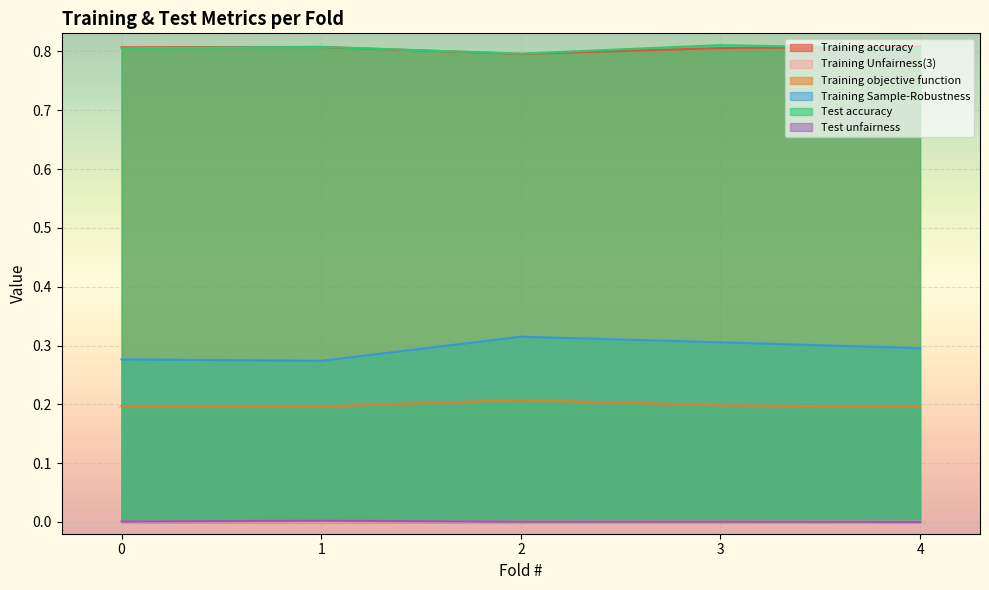

What are all the series names shown in the legend?

Training accuracy, Training Unfairness(3), Training objective function, Training Sample-Robustness, Test accuracy, Test unfairness